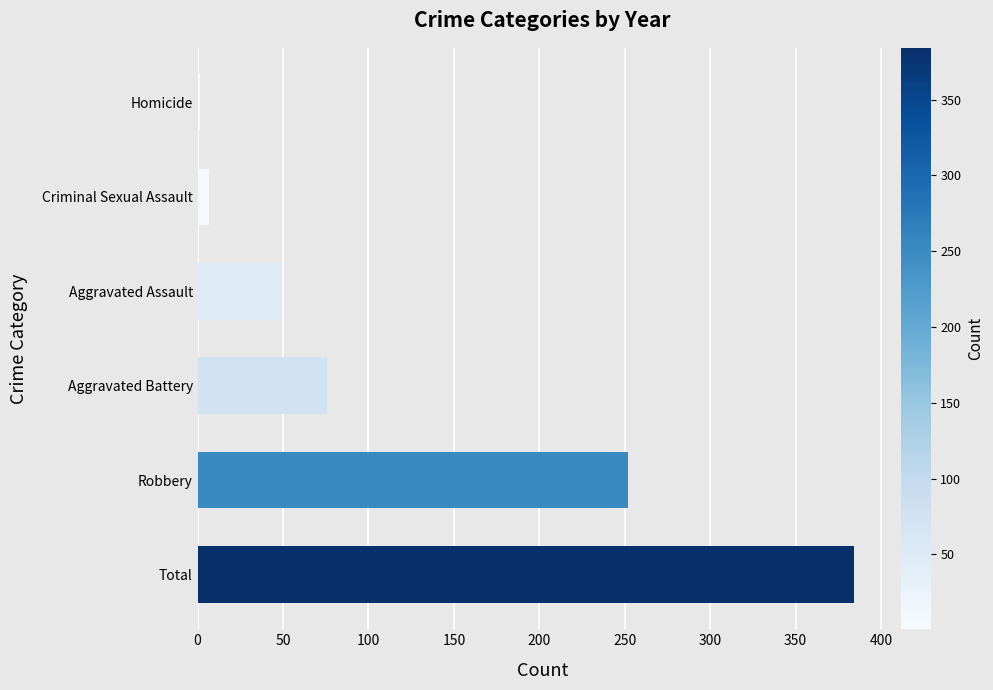

What is the sum of all values?

768.2